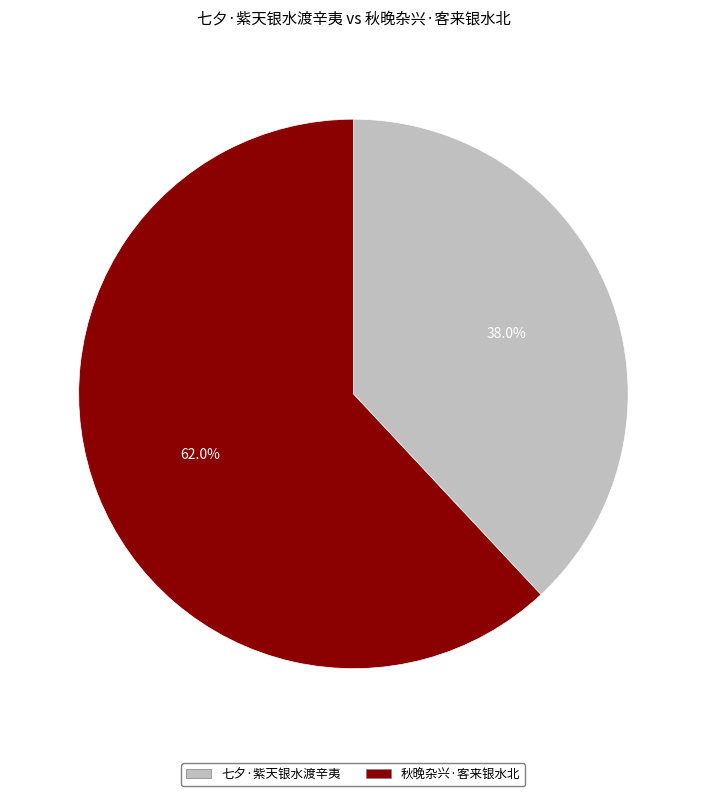

How many segments does this pie chart have?

2